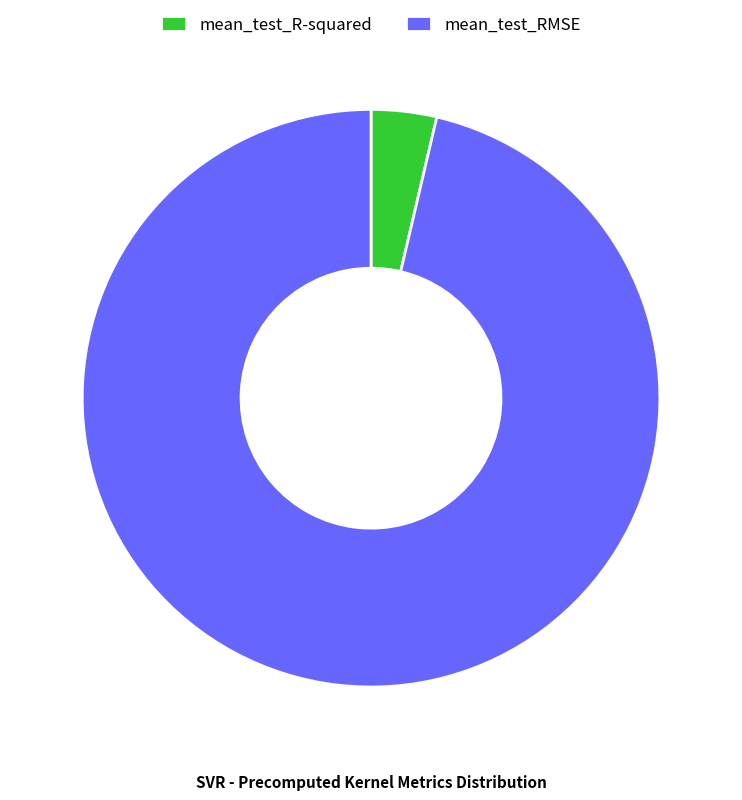

Does any single category account for the majority?

Yes